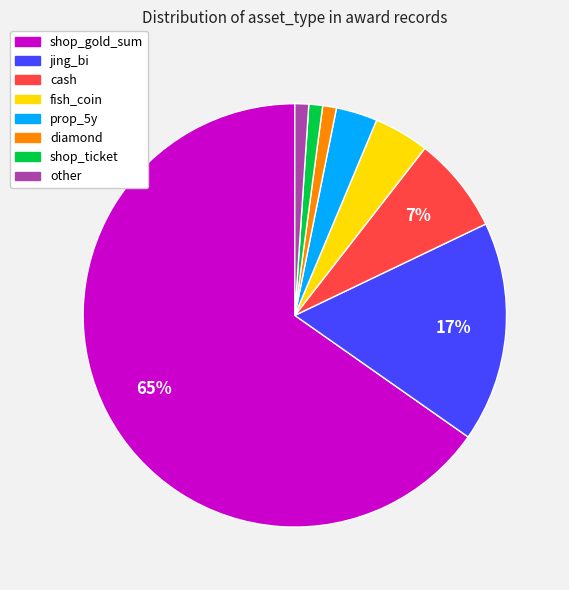

To the nearest percent, what percentage of the pie is cash?

7%